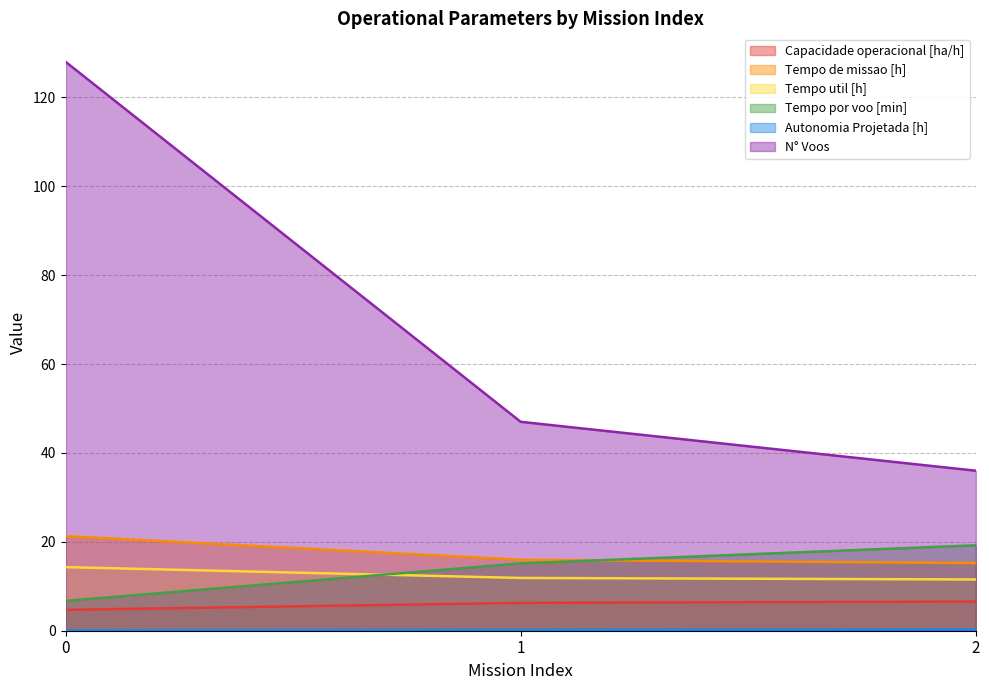

Count the number of categories in the chart.

3